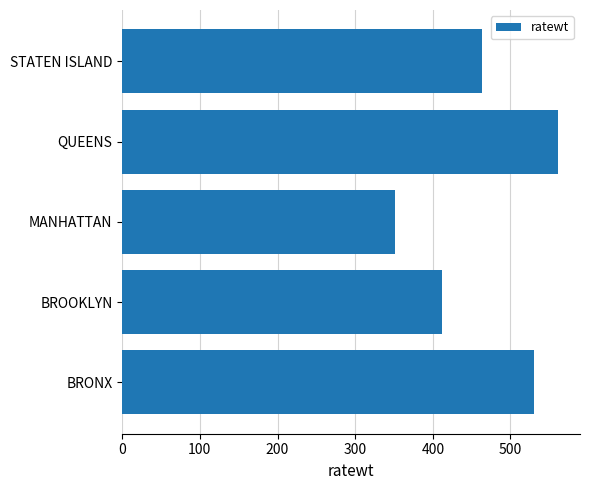

Which label corresponds to the smallest value in the chart?

MANHATTAN